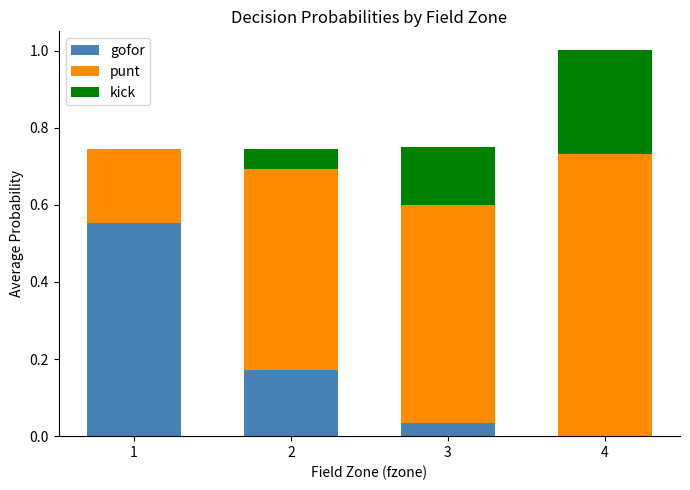

The gofor series shows 0.0 at 3. True or false?

True